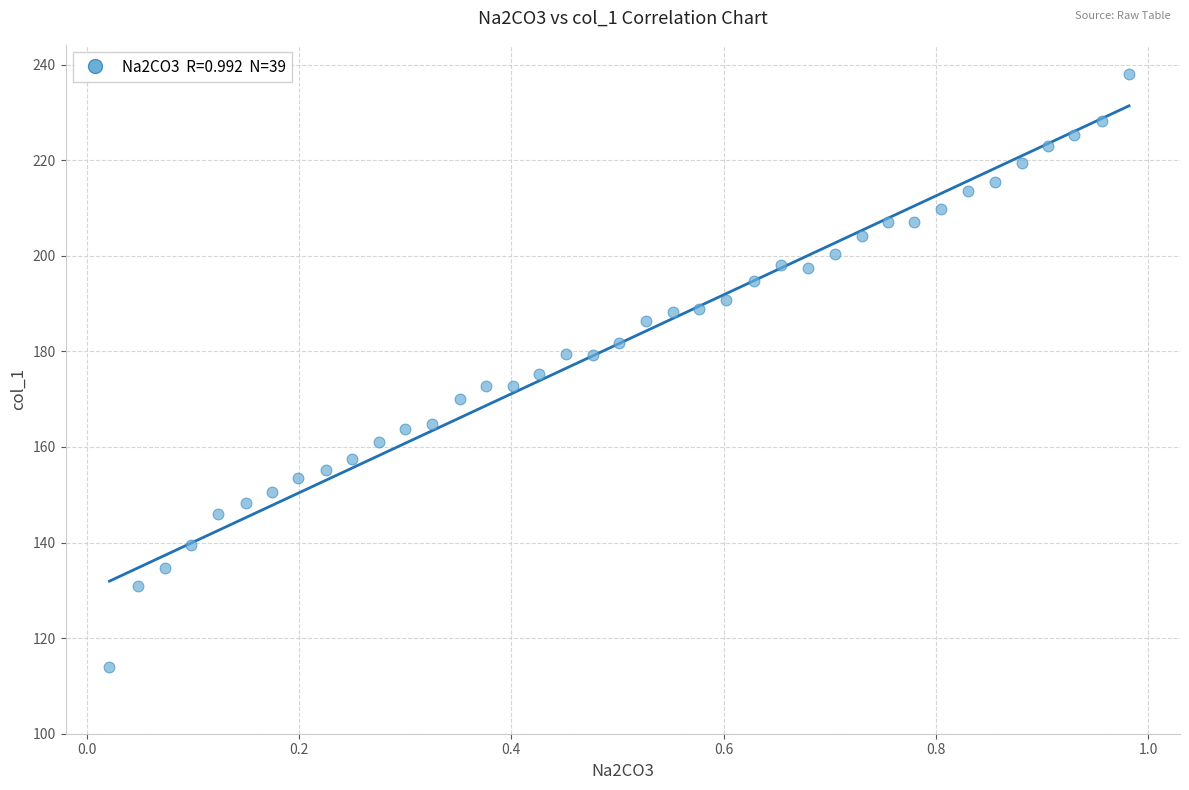

What is the range of Y values (max minus min)?

124.1